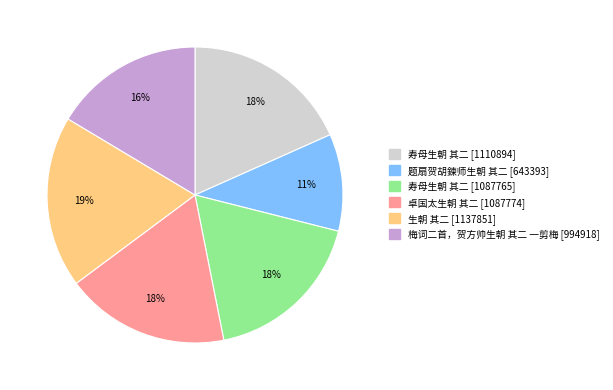

What percentage is the 卓国太生朝 其二 [1087774] slice, to the nearest percent?

18%